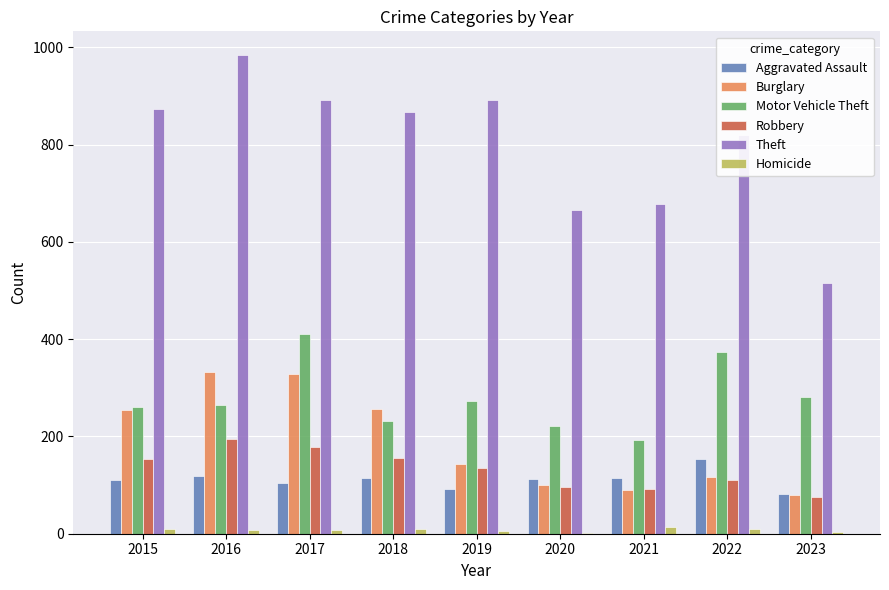

The value of Burglary at 2021 is 126. True or false?

False